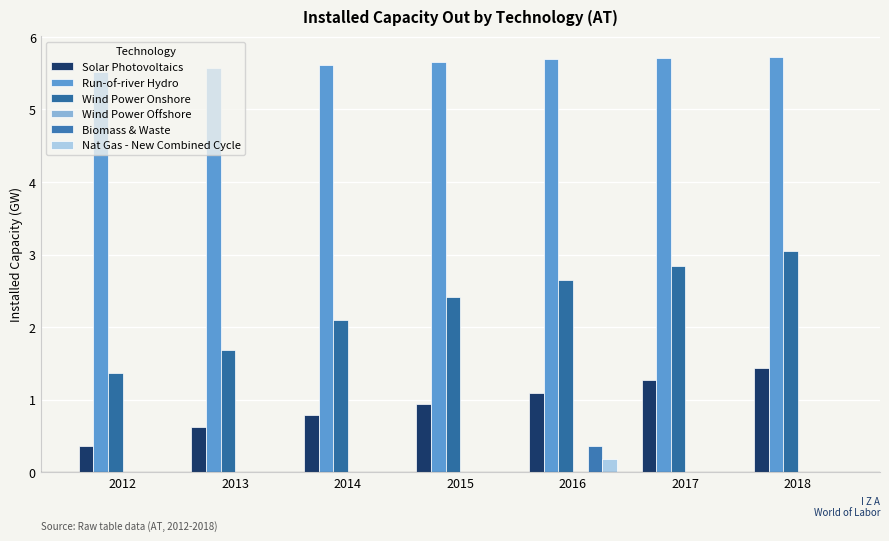

Which series changed the most between 2013 and 2018?

Wind Power Onshore